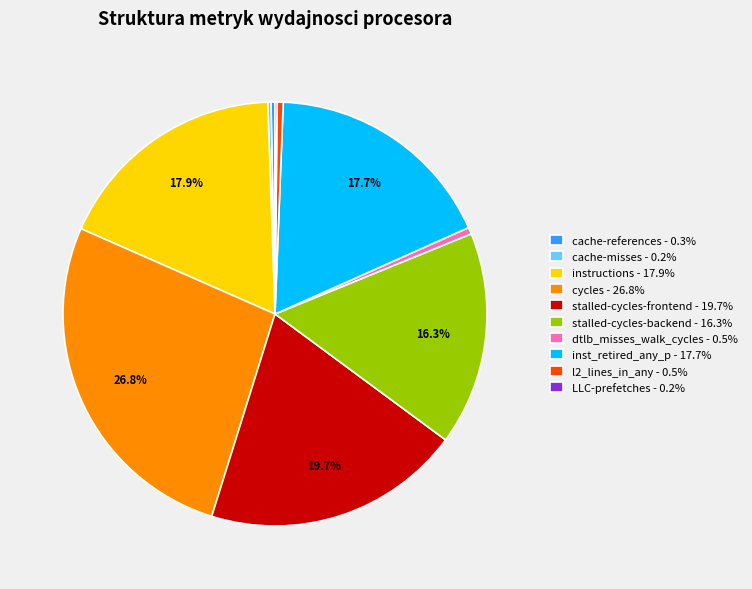

To the nearest percent, what is the difference between the cycles and cache-references slice percentages?

26%